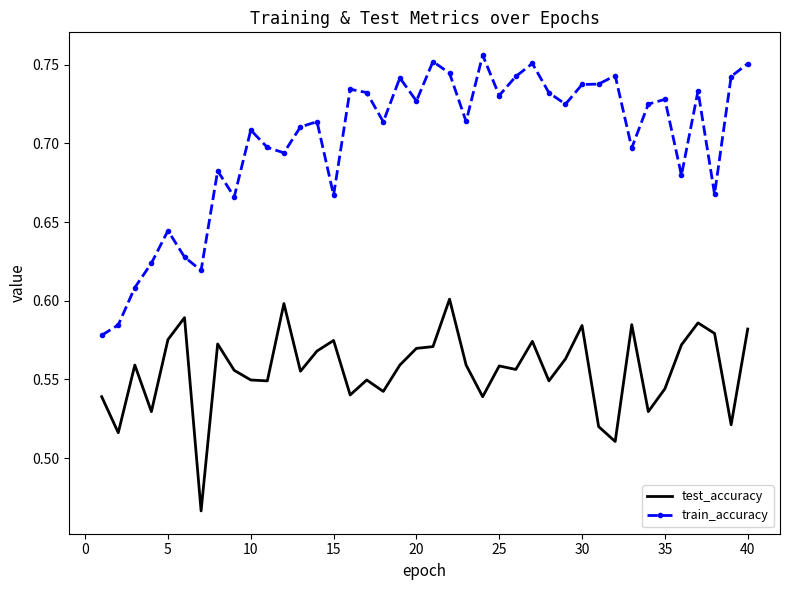

List the series in order of their peak value, lowest first.

test_accuracy, train_accuracy